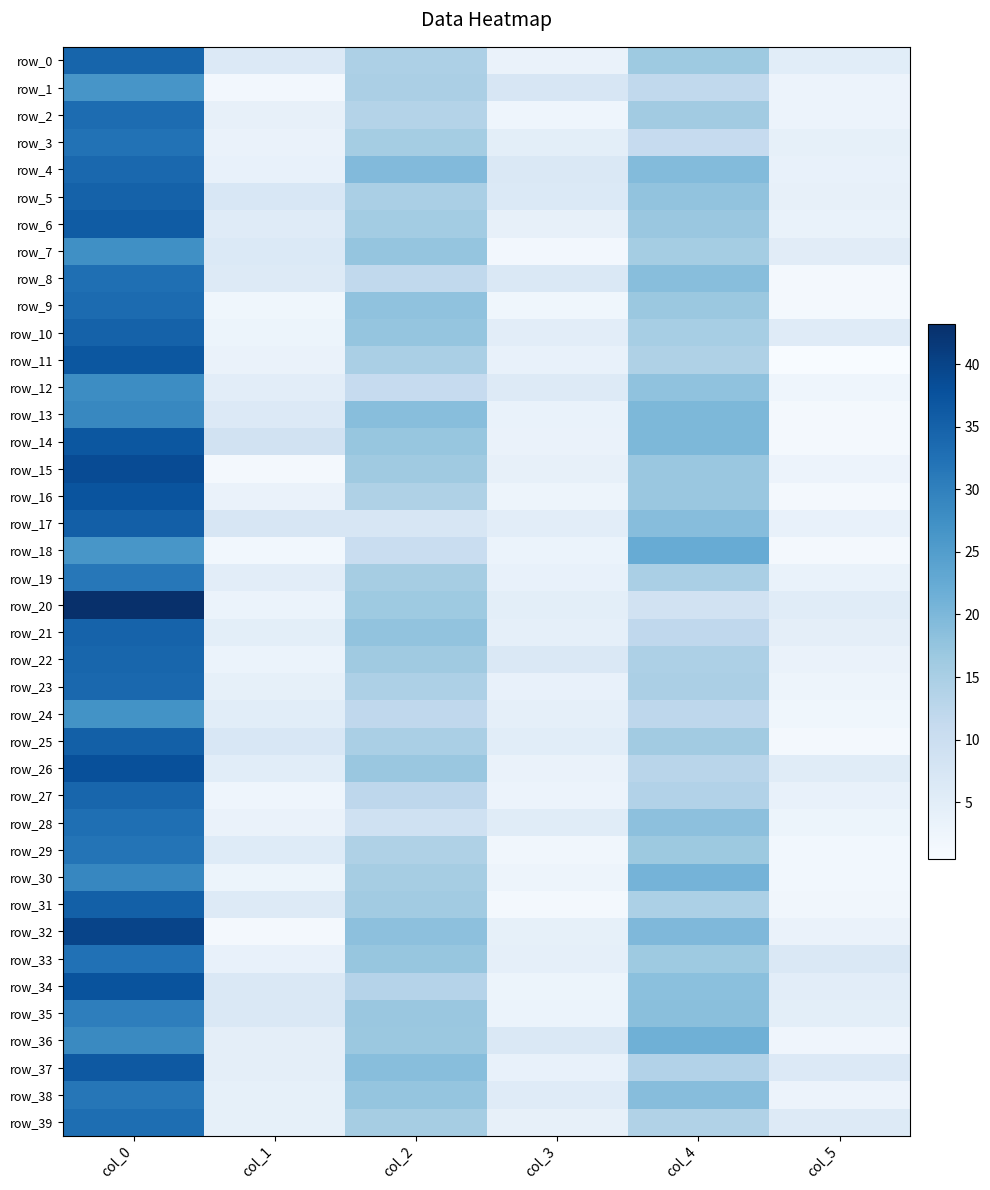

Where does the row_23 series first go above 14?

col_0